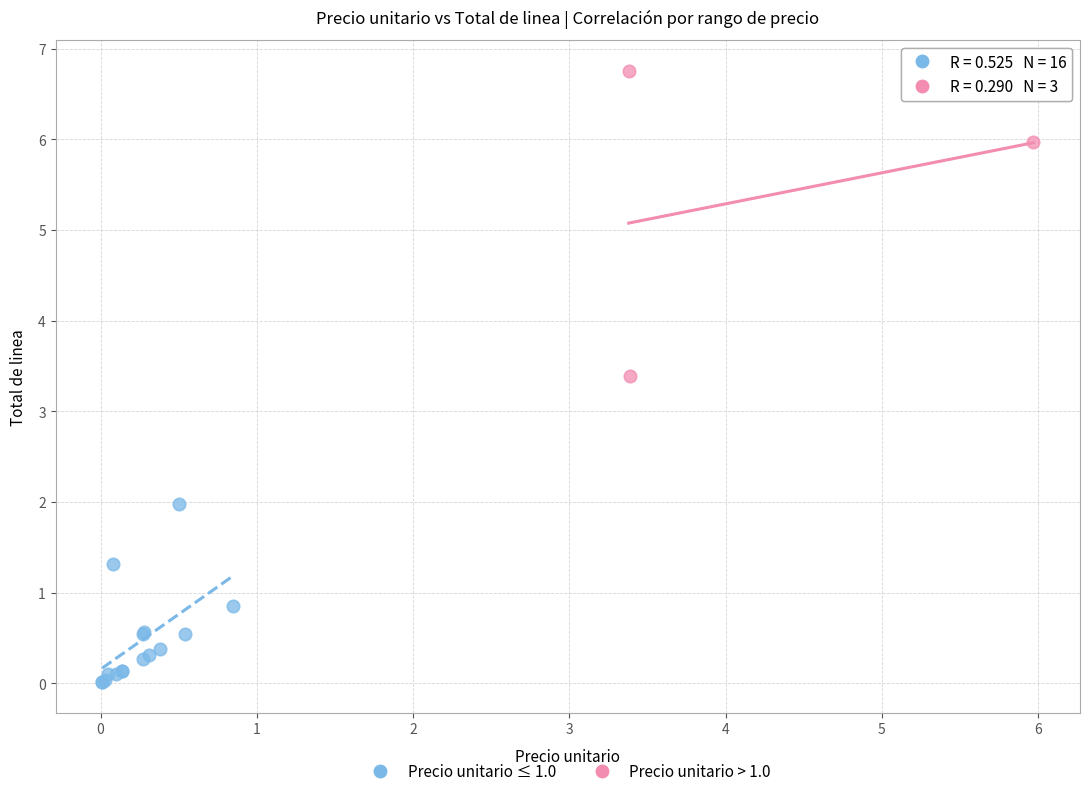

Which series has the widest spread of Y values?

Precio unitario > 1.0